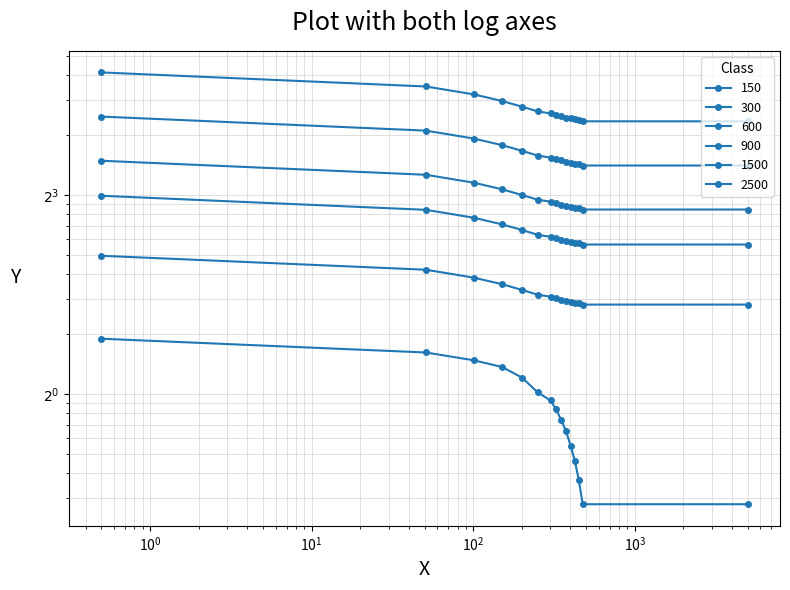

What is the sum of all 1500 values?

247.3